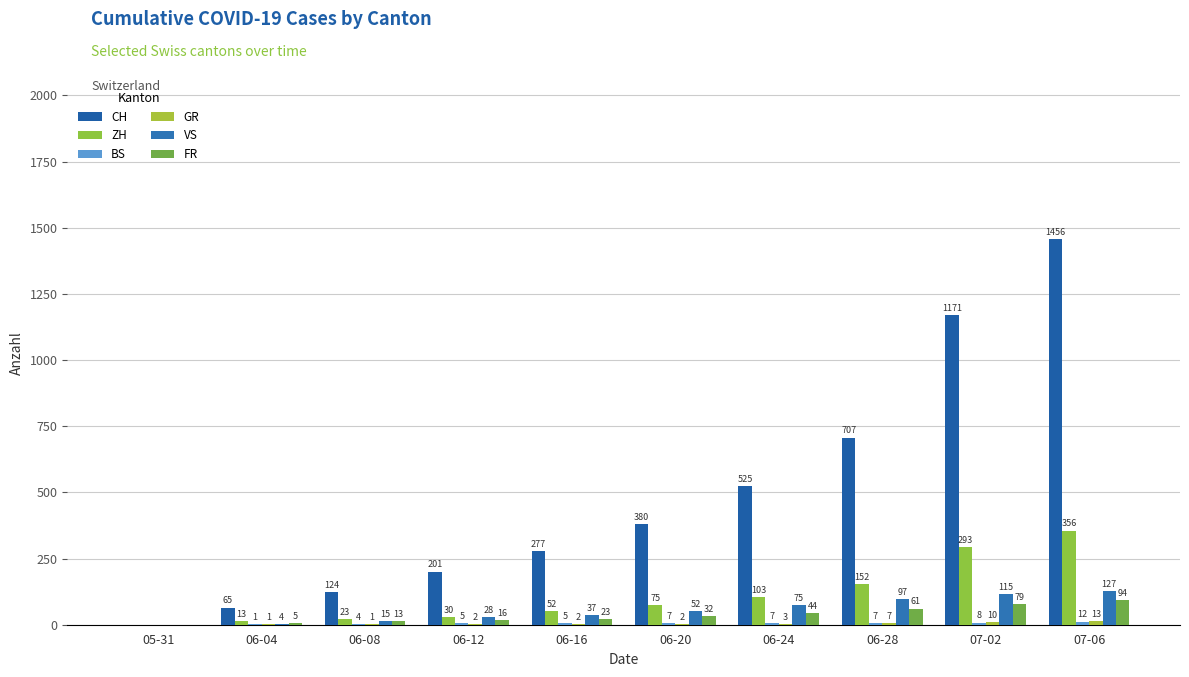

At how many categories does at least one series exceed 1046?

2